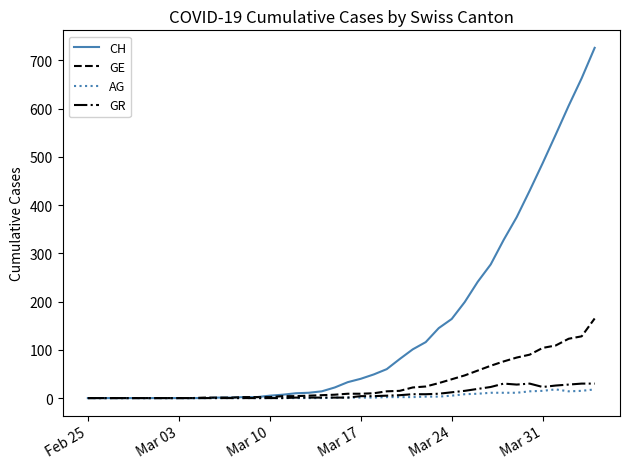

What is the difference between the maximum and minimum values in the GR series?

30